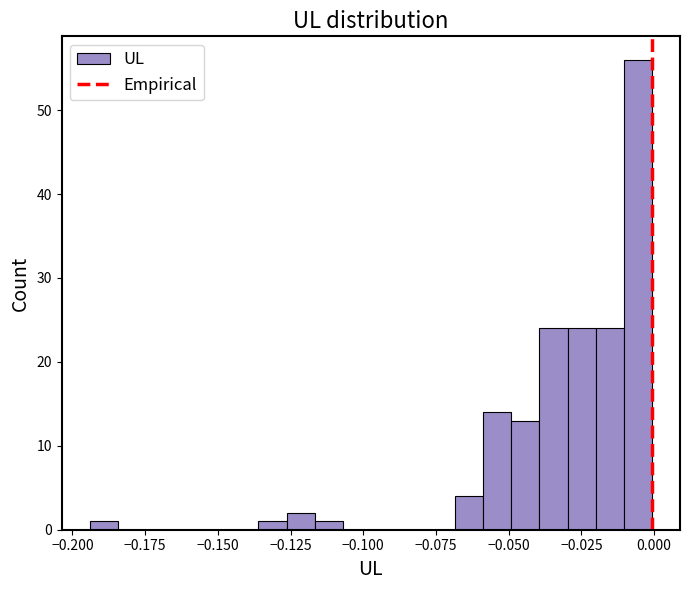

Around what value on the x-axis is the tallest bar? Give the approximate position of its centre, as read against the axis.

-0.005